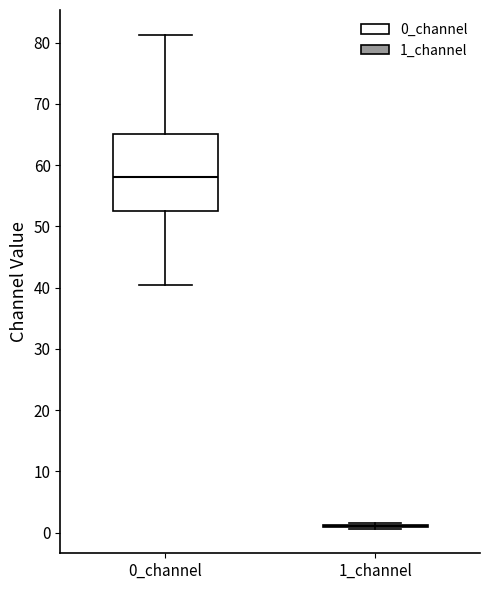

Reading left to right, read every box against the y-axis: the position of its median line, the range the box covers, and the ends of its whiskers. The values are not printed on the chart, so give them approximately, as read against the axis.

0_channel: median 58, box 53 to 65, whiskers 40 to 81
1_channel: box collapsed to a line at 1, whiskers 1 to 2